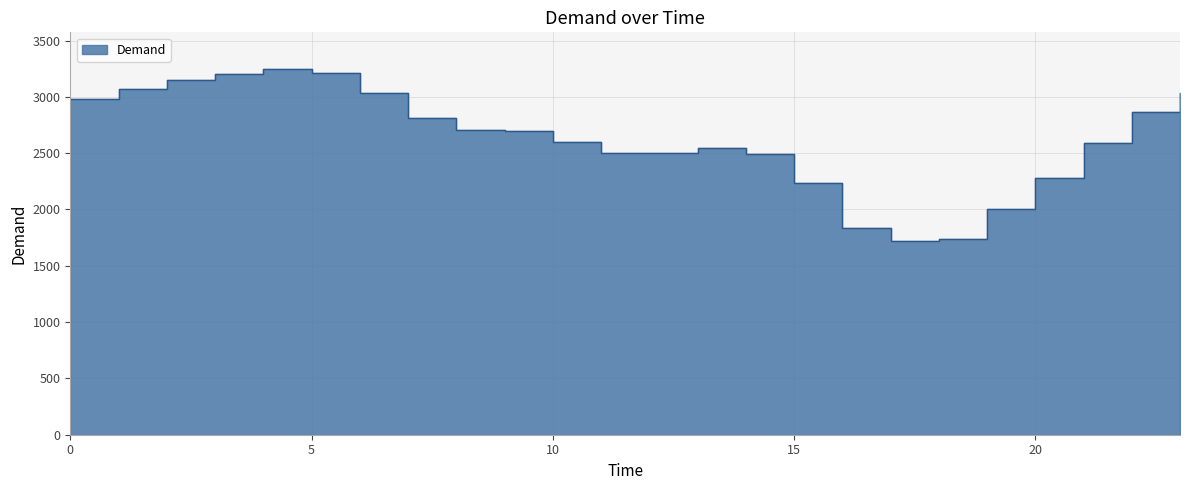

What is the value of the 16th point from the left?

2233